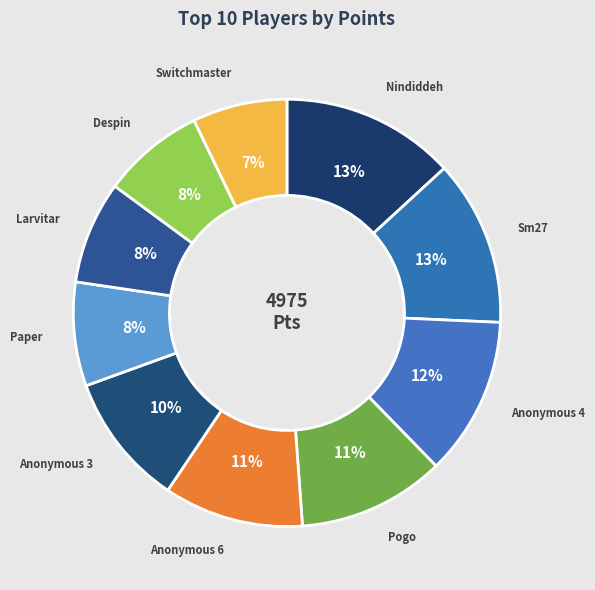

Combined, do Despin and Anonymous 6 account for over 50%?

No